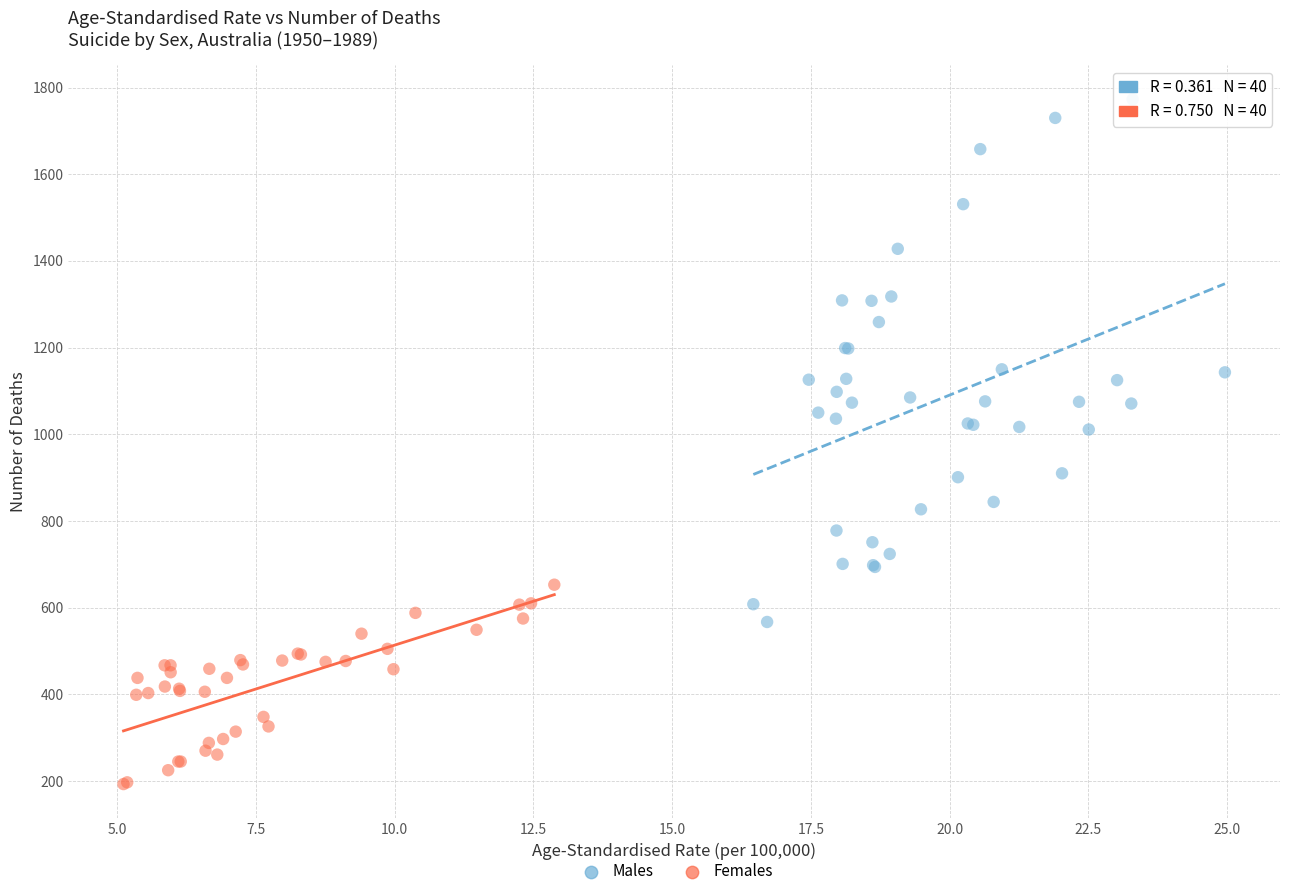

Which series reaches the minimum Y coordinate?

Females